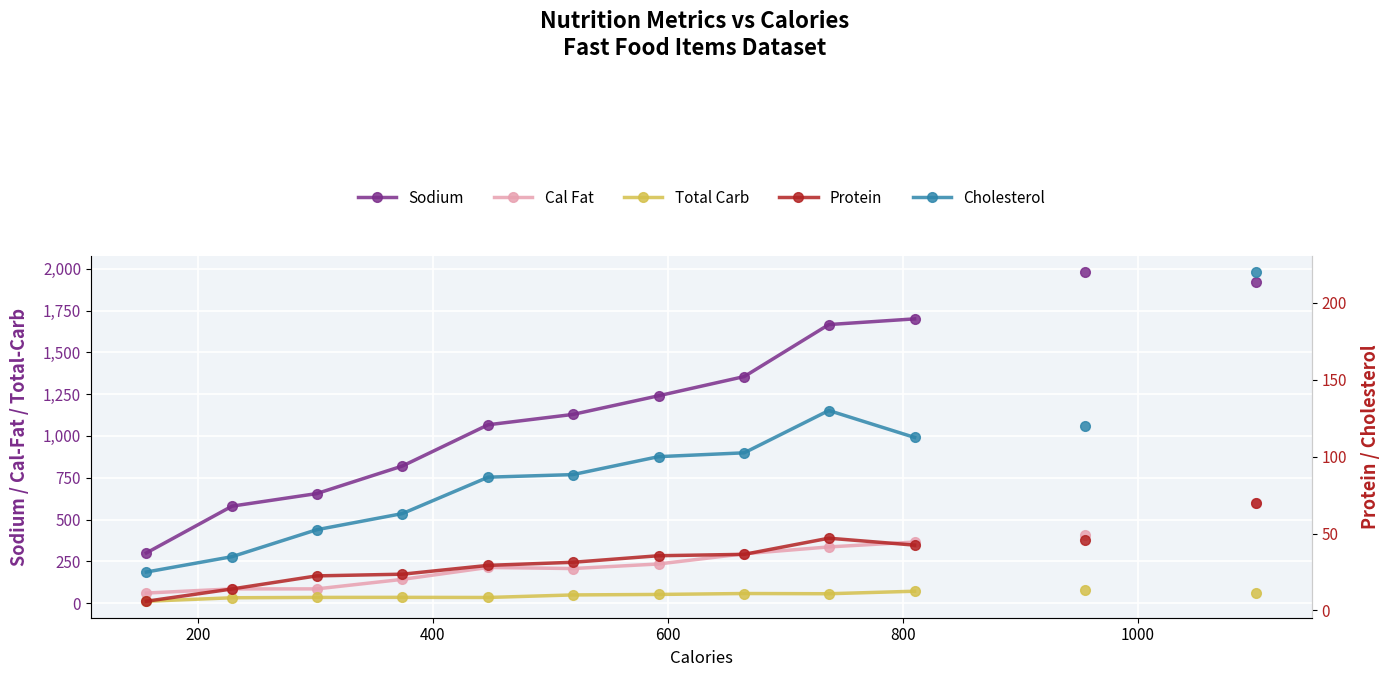

True or false: Protein and Sodium cross at least once.

False